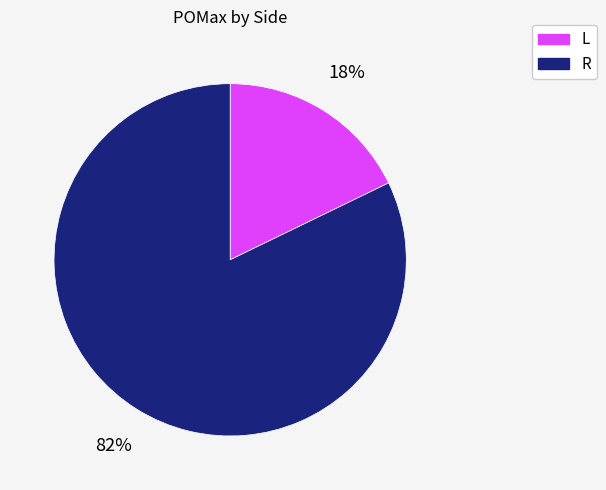

To the nearest percent, what is the combined percentage of R and L?

100%